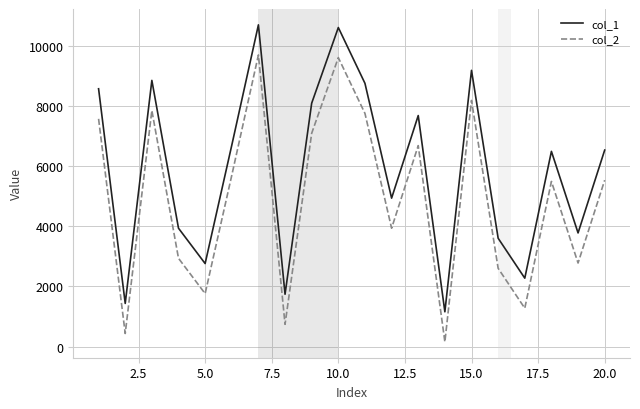

In col_1, how many points are lower than both neighbors (excluding endpoints)?

7